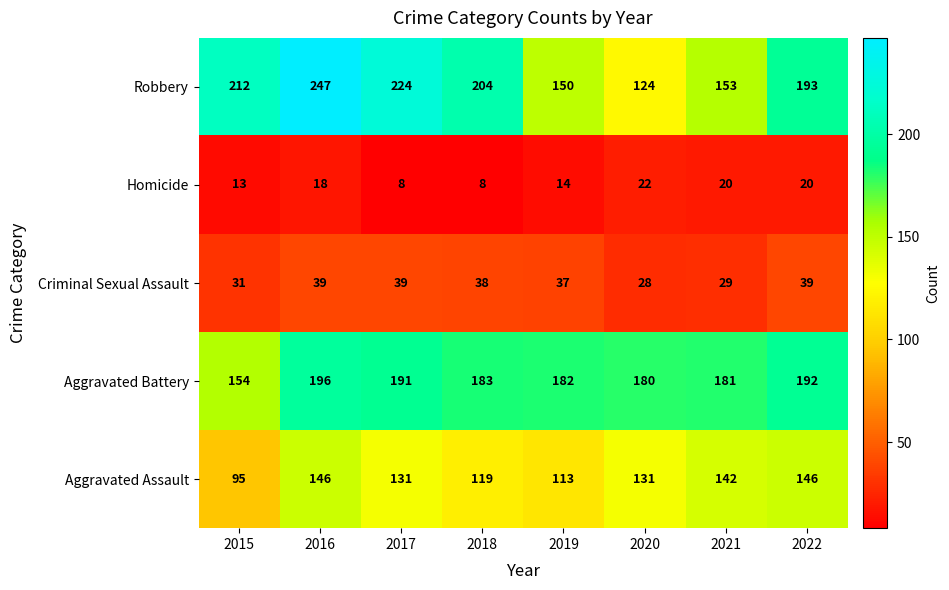

What is the minimum value shown in the chart?

8